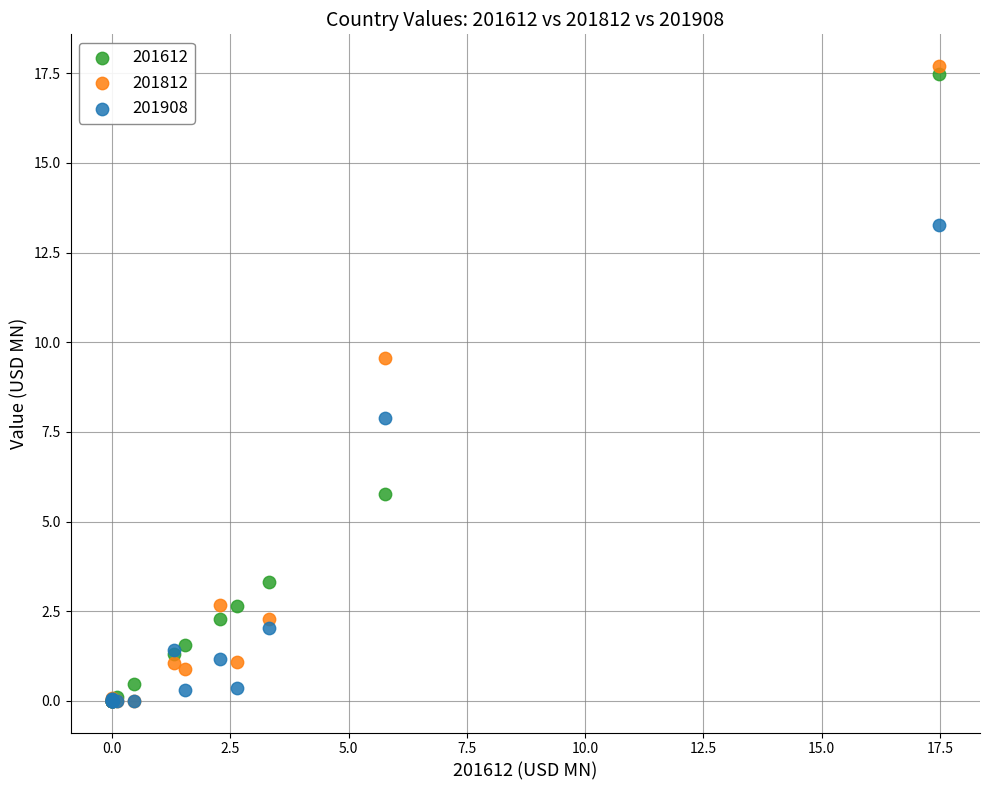

In the 201908 series, what Y value is closest to 6?

7.9